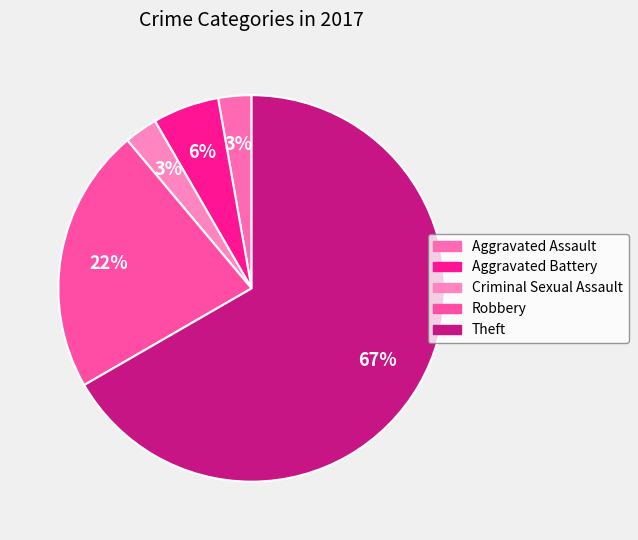

What percentage is NOT represented by Theft?

33.3%